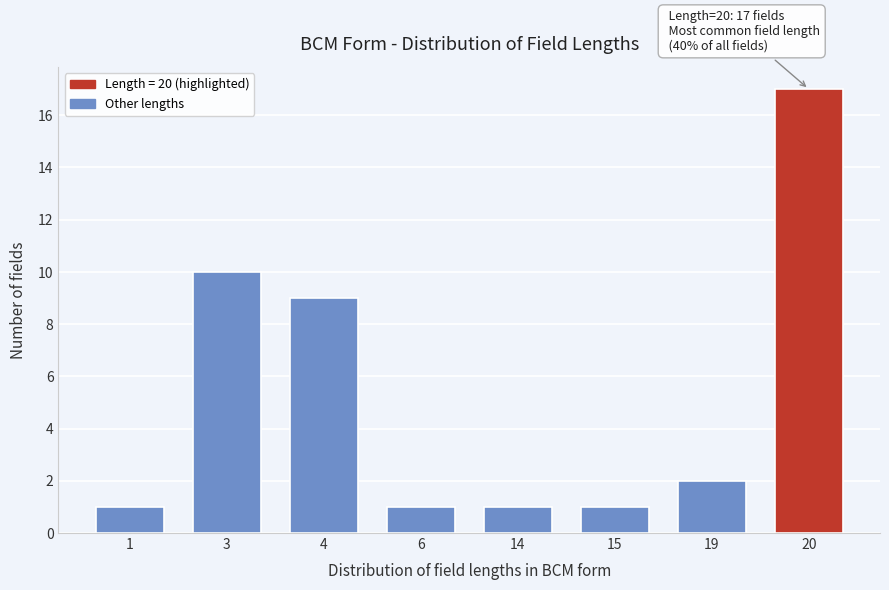

Reading left to right, extract all data points from this chart.

1=1	3=10	4=9	6=1	14=1	15=1	19=2	20=17